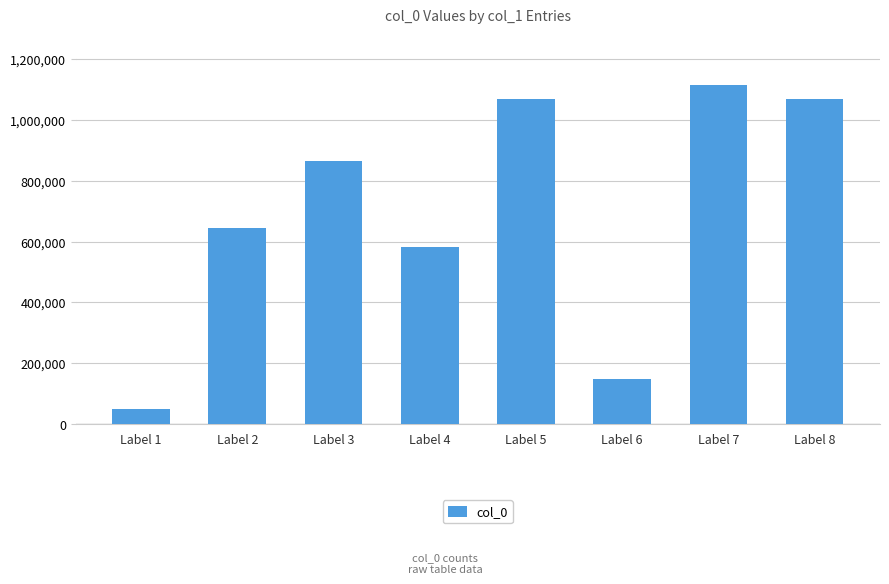

Read the value at Label 8.

1067835